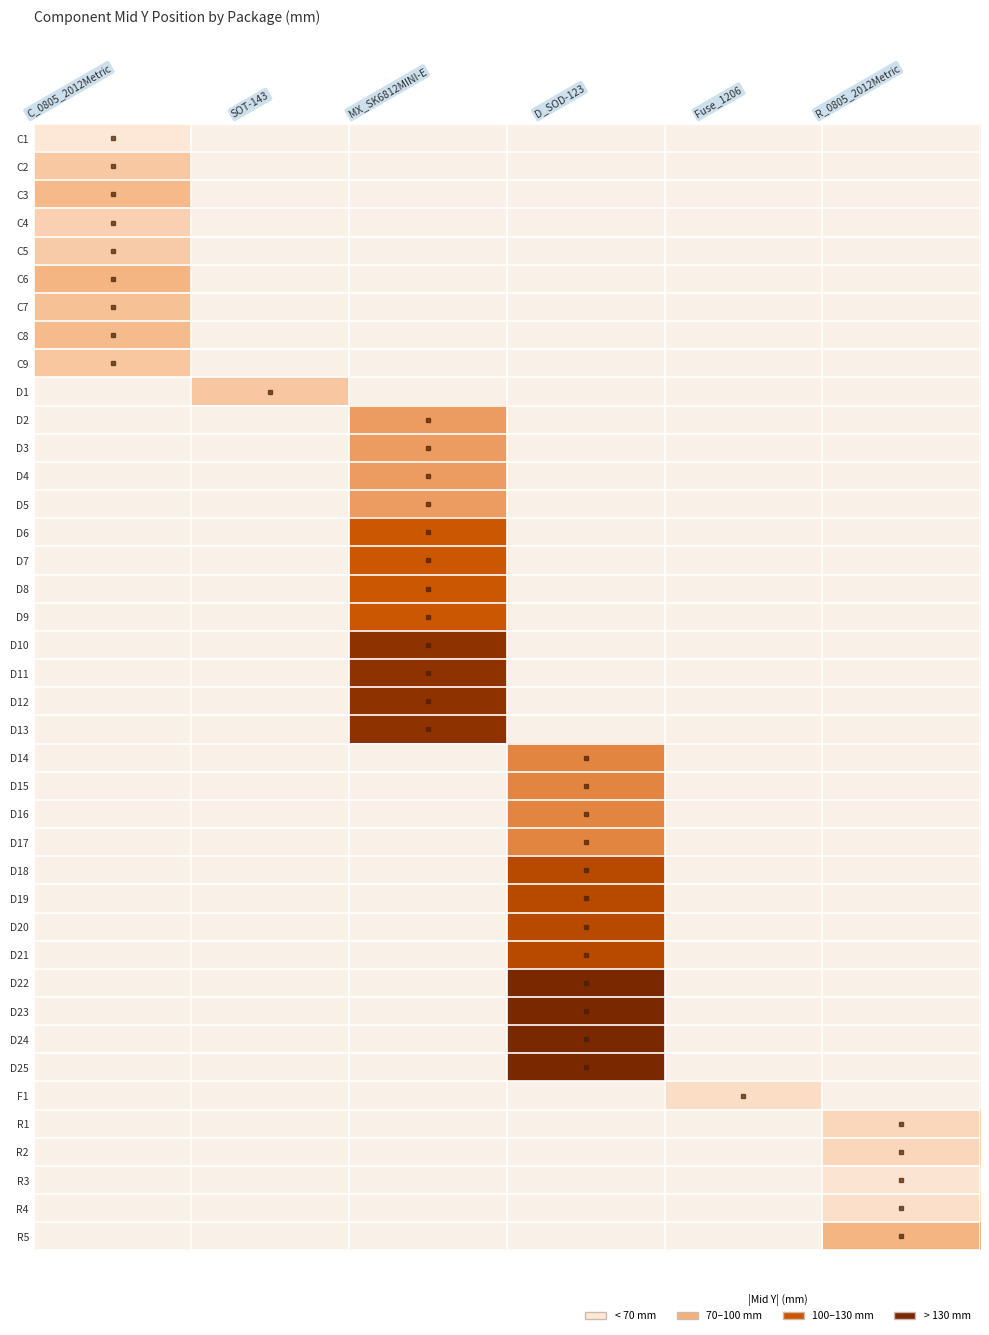

What is the highest value of the C2 series?

76.2